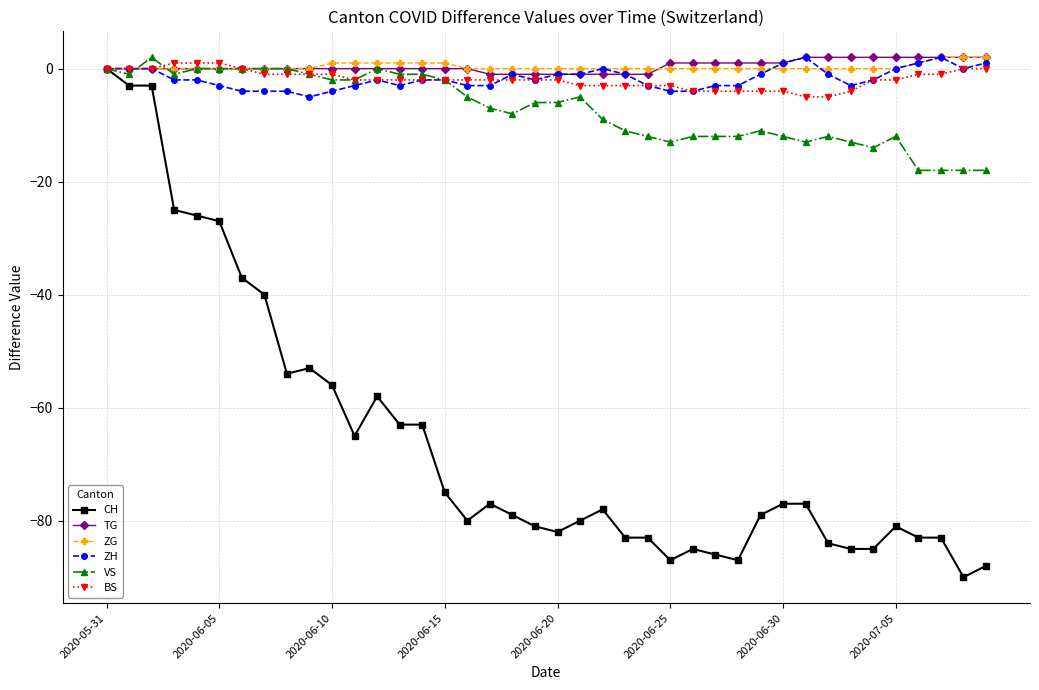

True or false: VS and BS cross at least once.

True